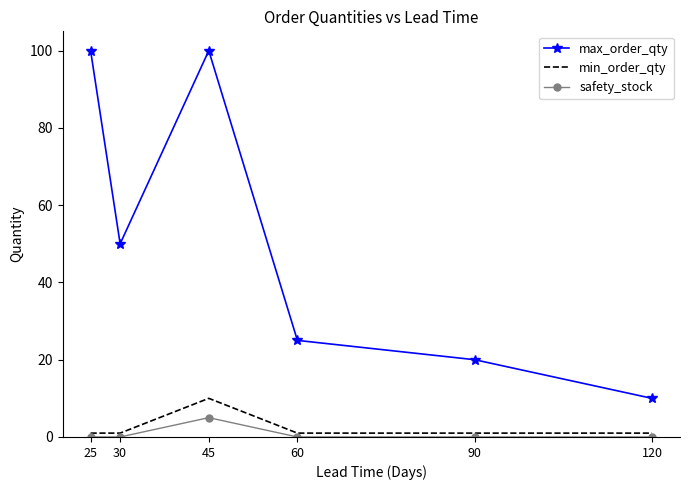

Rank the series at 25 from highest to lowest value.

max_order_qty, min_order_qty, safety_stock